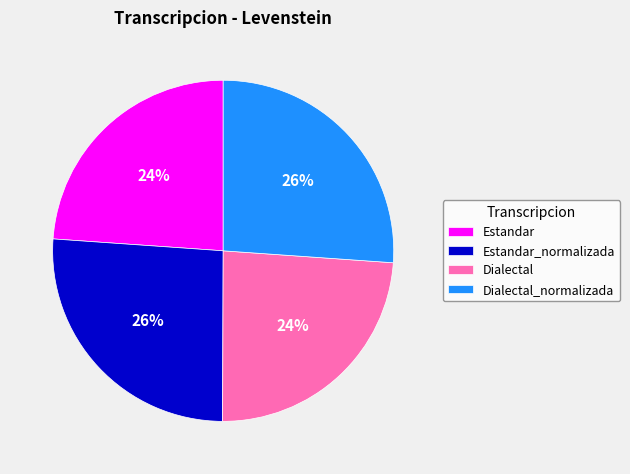

To the nearest percent, what is the difference between the largest and smallest slice percentages?

2%